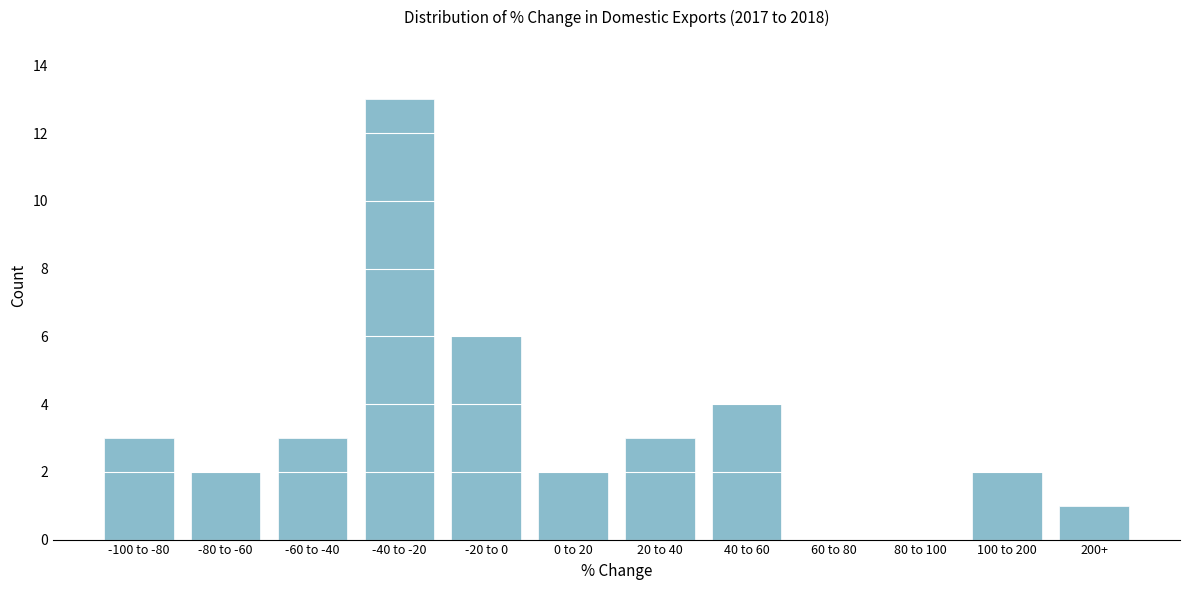

Reading left to right, transcribe all the data shown in this chart.

-100 to -80=3	-80 to -60=2	-60 to -40=3	-40 to -20=13	-20 to 0=6	0 to 20=2	20 to 40=3	40 to 60=4	60 to 80=0	80 to 100=0	100 to 200=2	200+=1